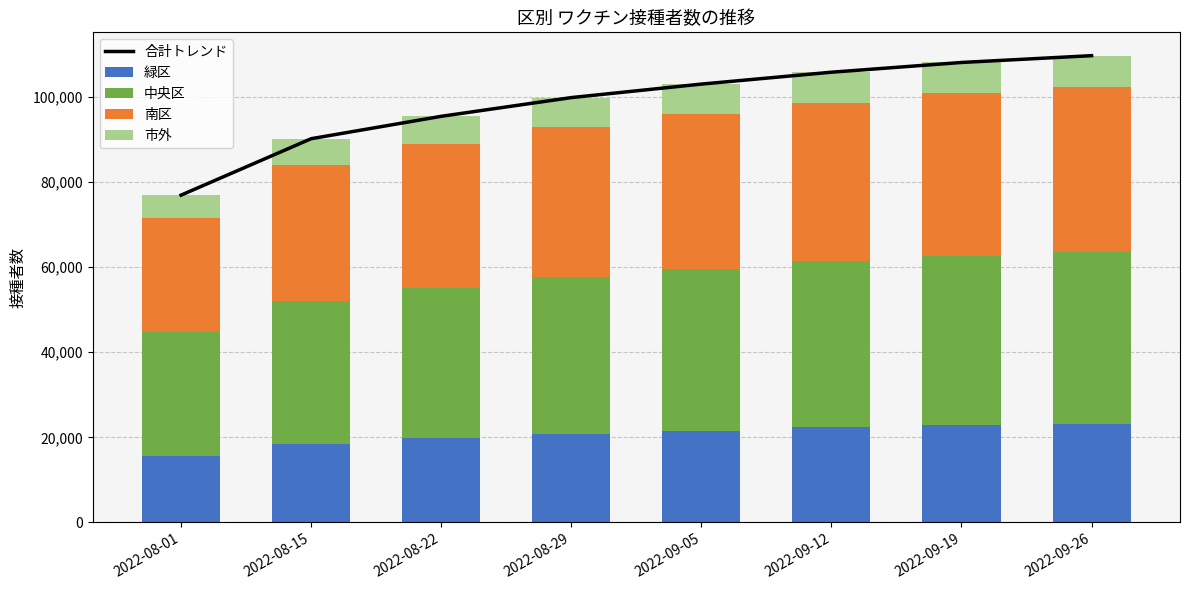

What is the approximate value of 南区 at 2022-08-01, to the nearest 10?

26900